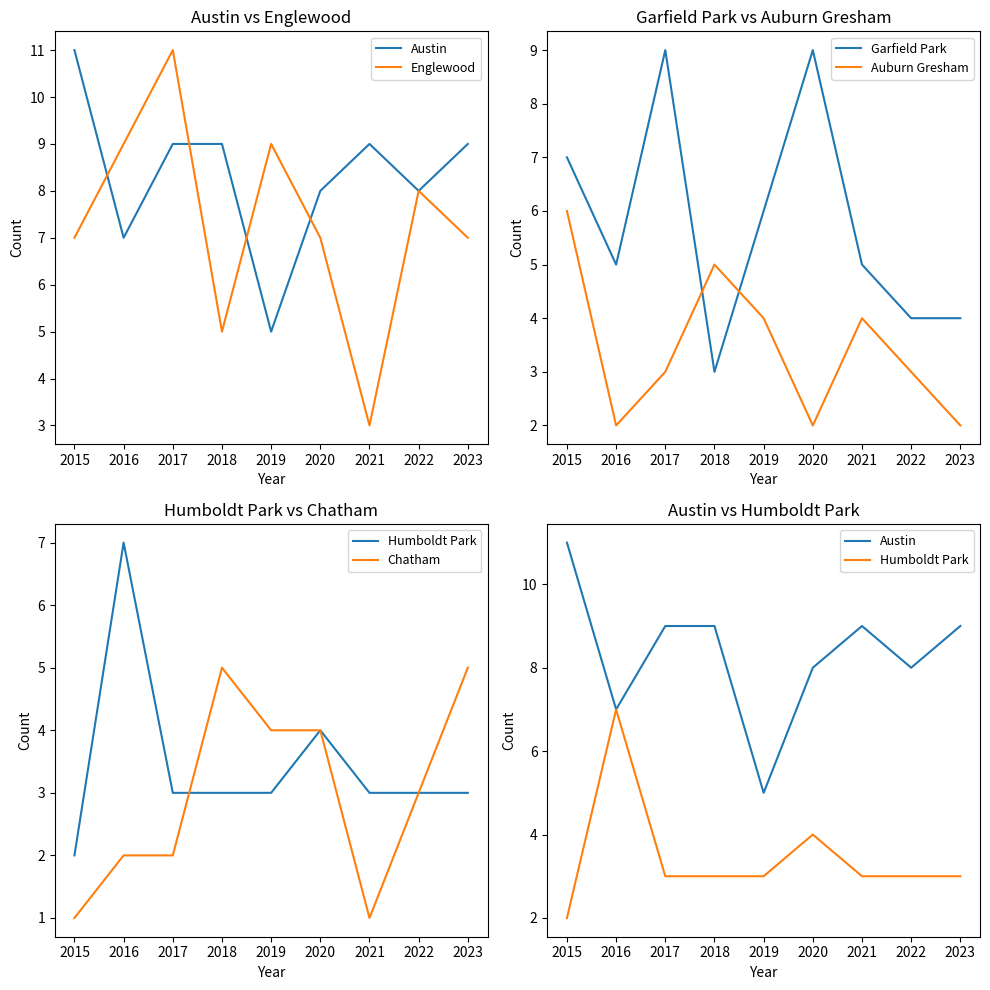

How many intersections are there between Garfield Park and Austin?

2